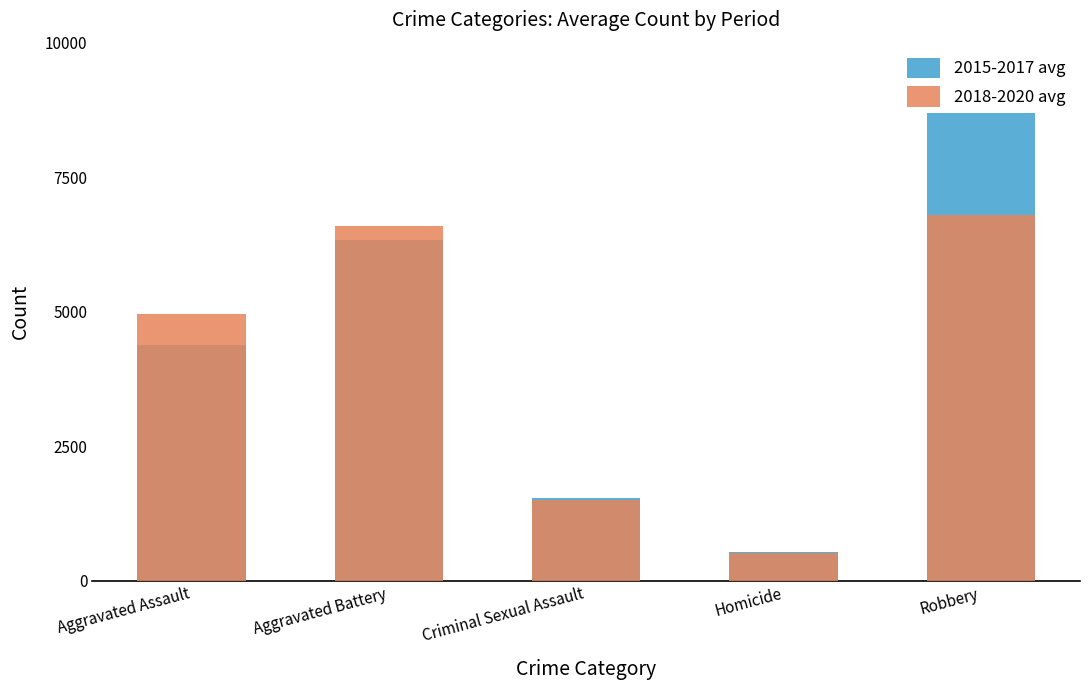

Rank the categories by 2018-2020 avg value from lowest to highest.

Homicide, Criminal Sexual Assault, Aggravated Assault, Aggravated Battery, Robbery